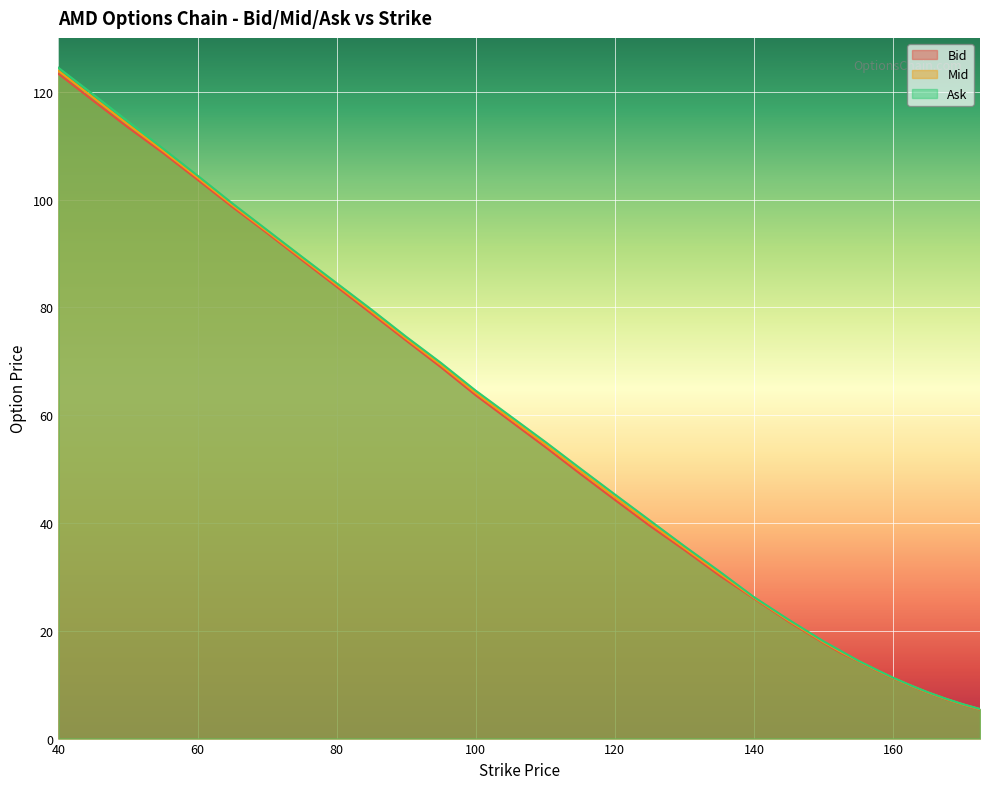

What is the difference between the maximum and minimum values in the Mid series?

118.5